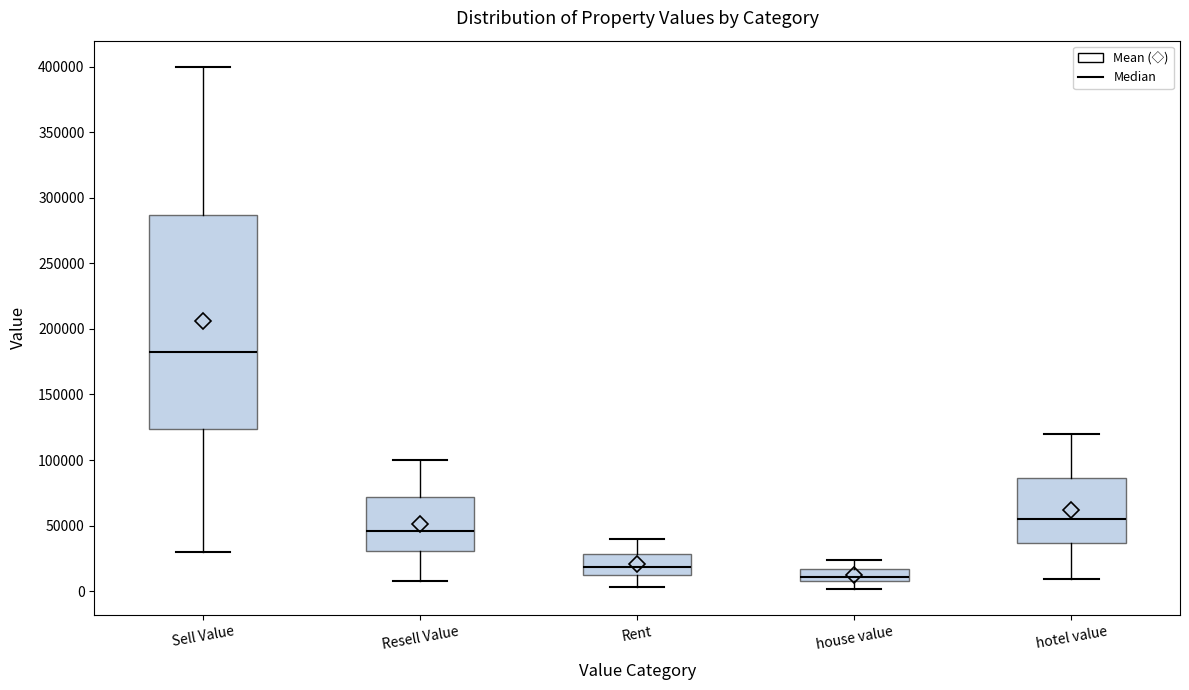

Reading left to right, transcribe this box plot: for each box, give where its median line is, the range the box spans, and where its two whiskers end, as read against the y-axis. The values are not printed on the chart, so give them approximately, as read against the axis.

Sell Value: median 185000, box 125000 to 285000, whiskers 30000 to 400000
Resell Value: median 45000, box 30000 to 70000, whiskers 10000 to 100000
Rent: median 20000, box 10000 to 30000, whiskers 5000 to 40000
house value: median 10000, box 5000 to 15000, whiskers 0 to 25000
hotel value: median 55000, box 35000 to 85000, whiskers 10000 to 120000